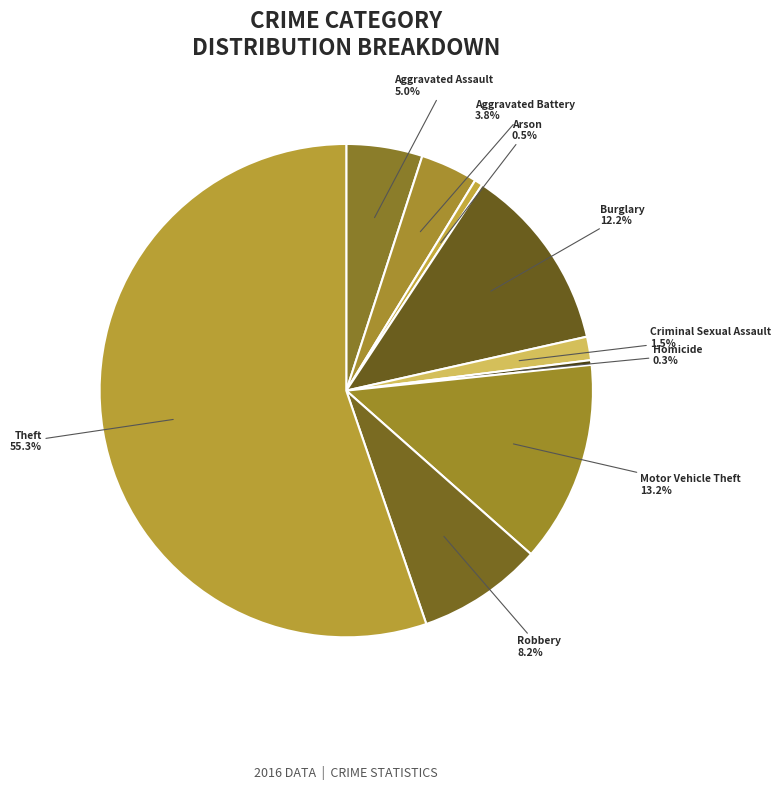

Which has a higher value, Burglary or Homicide?

Burglary